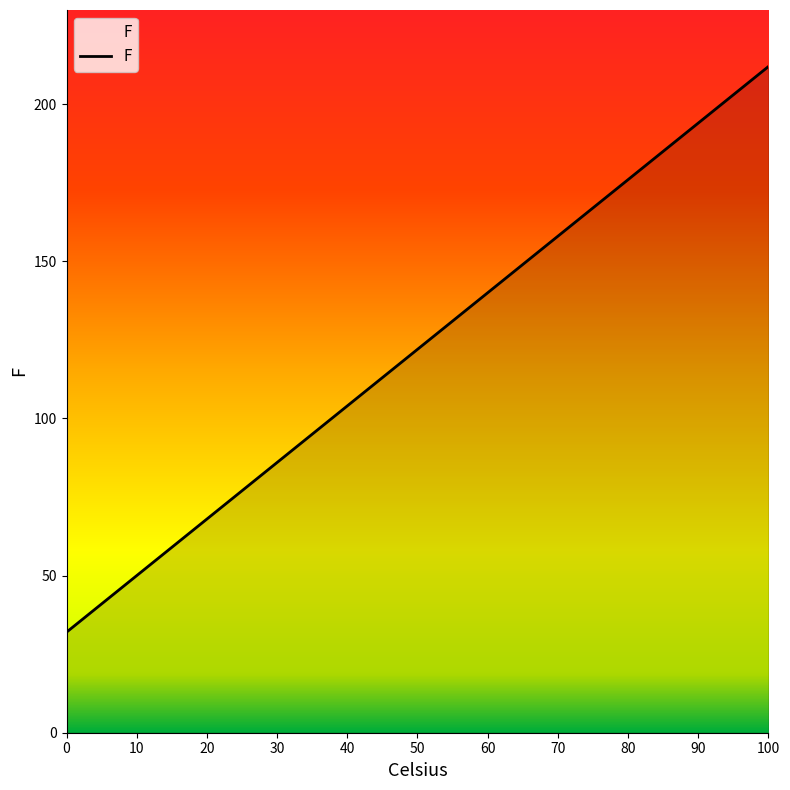

Is this an area chart (filled region under the line)?

No